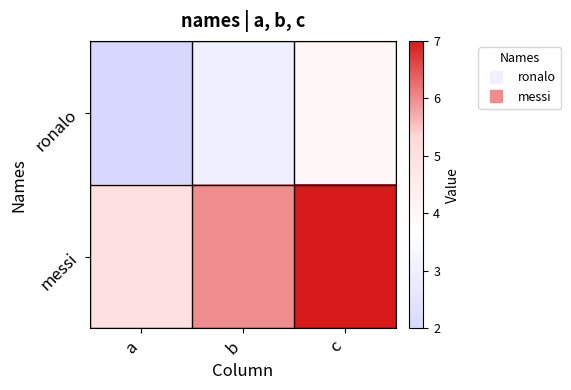

Which series changed the most between b and c?

ronalo